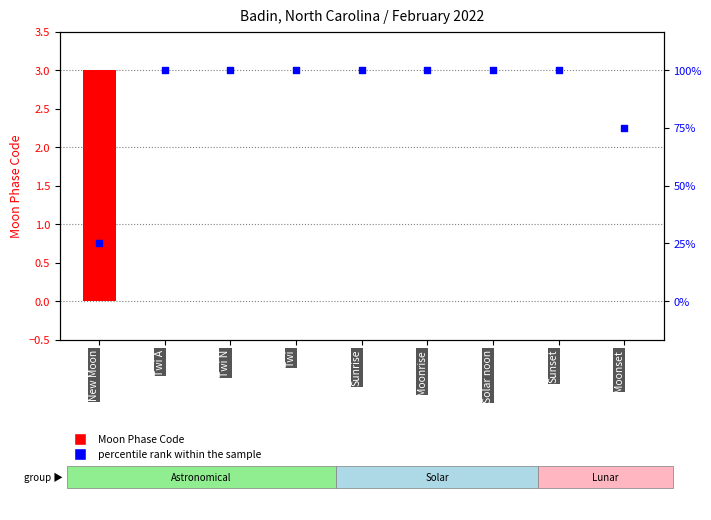

Which series reaches the maximum Y coordinate?

percentile rank within the sample